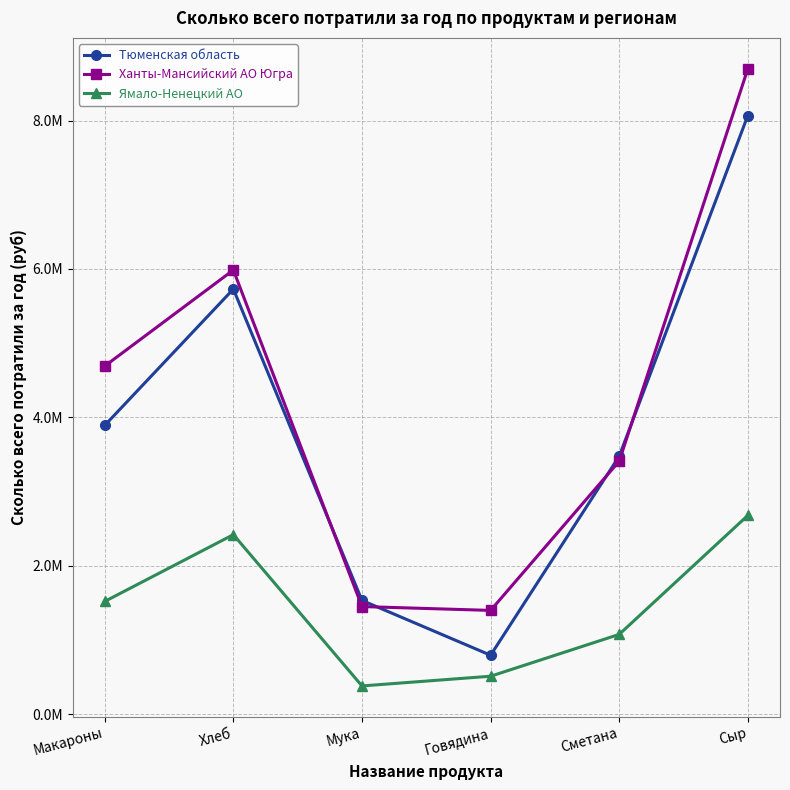

Does the chart display data point markers on the line(s)?

Yes